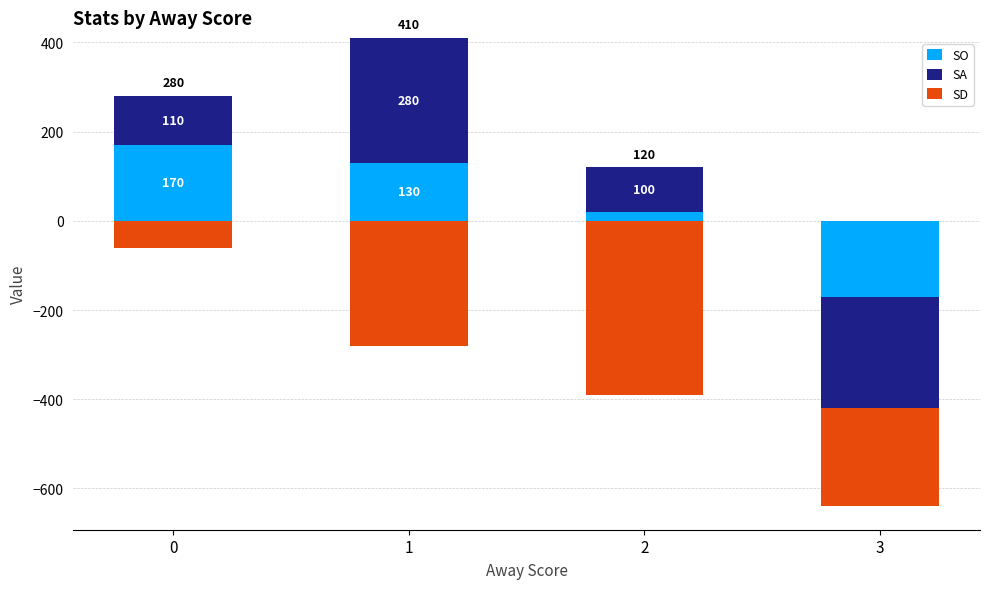

At which category does the chart reach its minimum across all series?

3